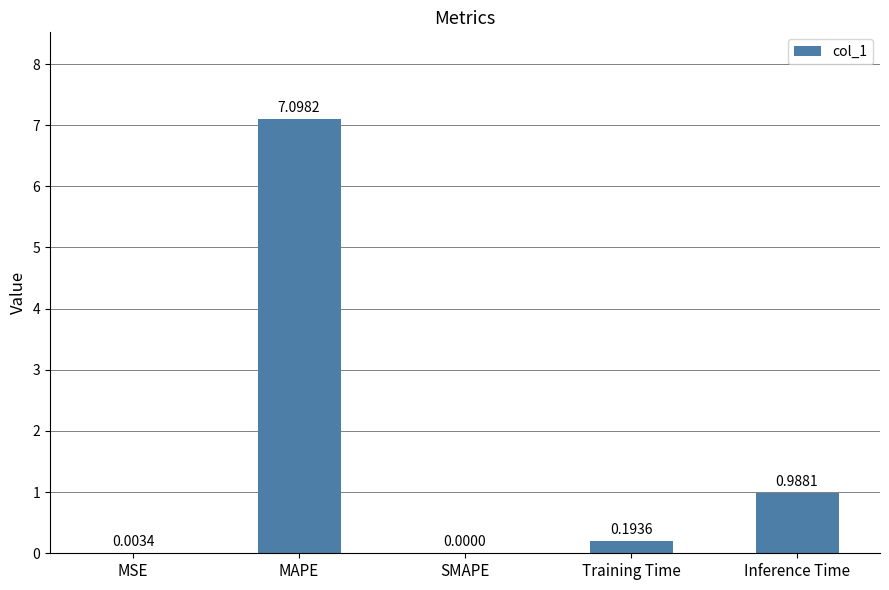

What is the change in value from Training Time to Inference Time?

+0.8